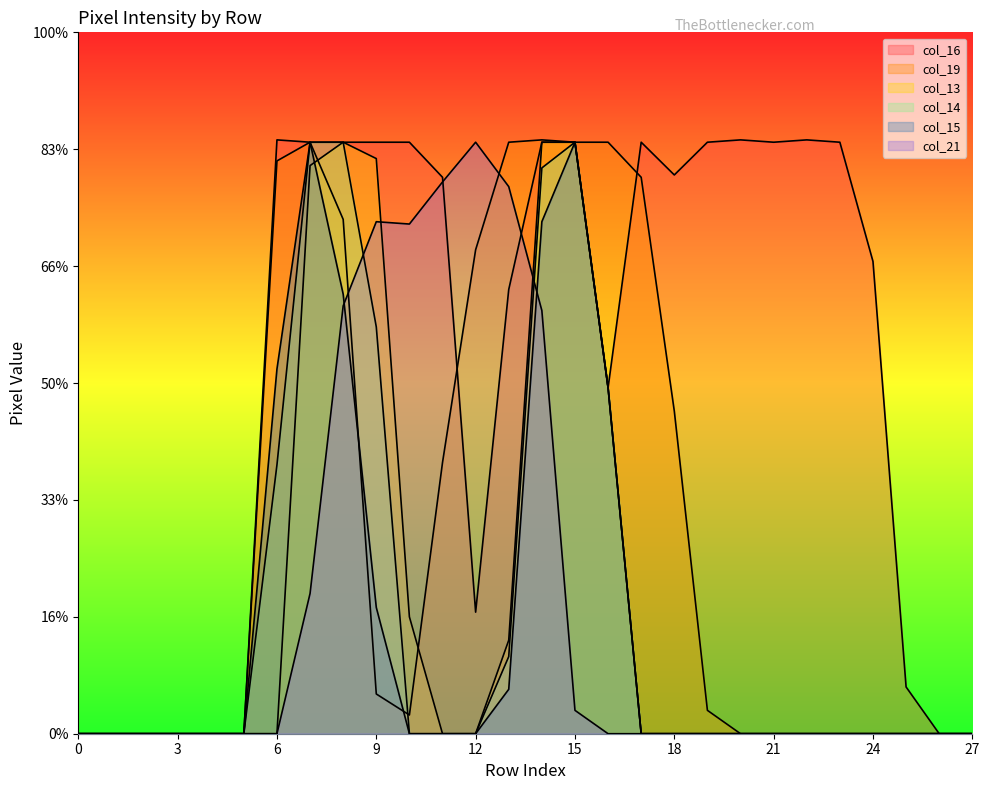

List the series in order of their peak value, lowest first.

col_13, col_14, col_15, col_21, col_16, col_19